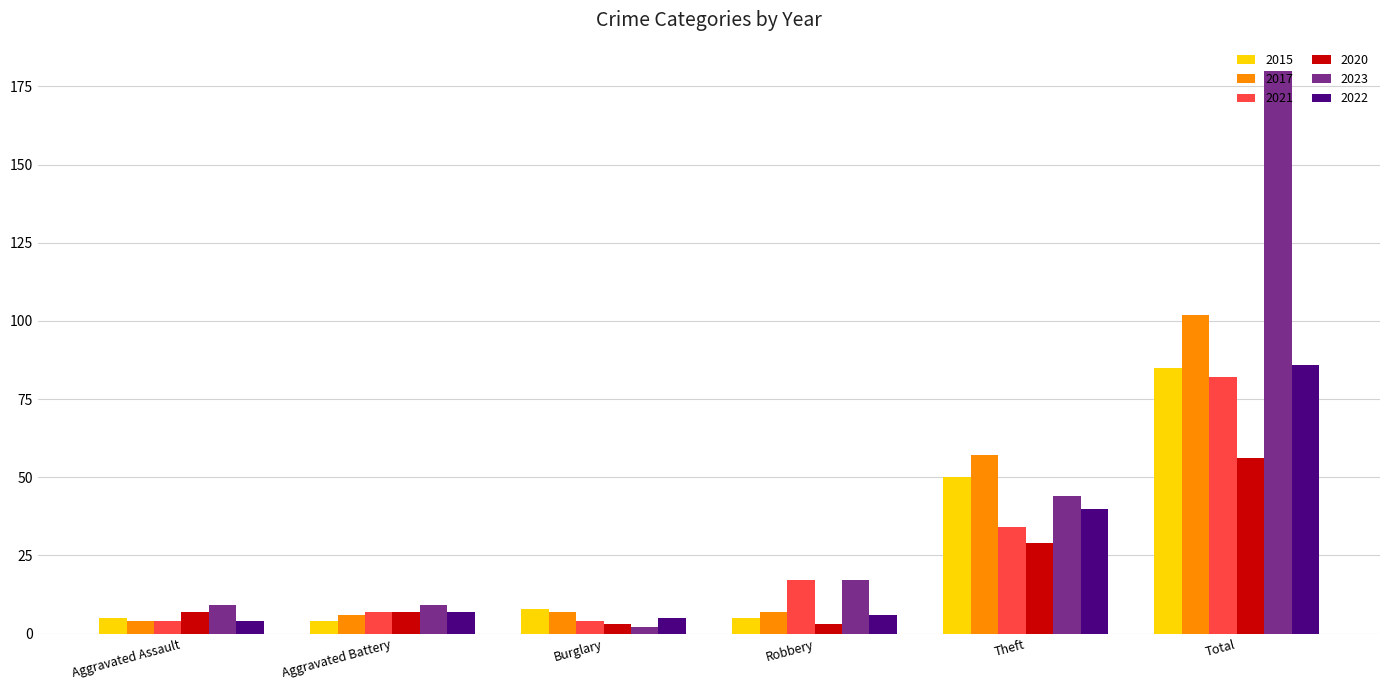

At which label is 2020 closest to 29?

Theft